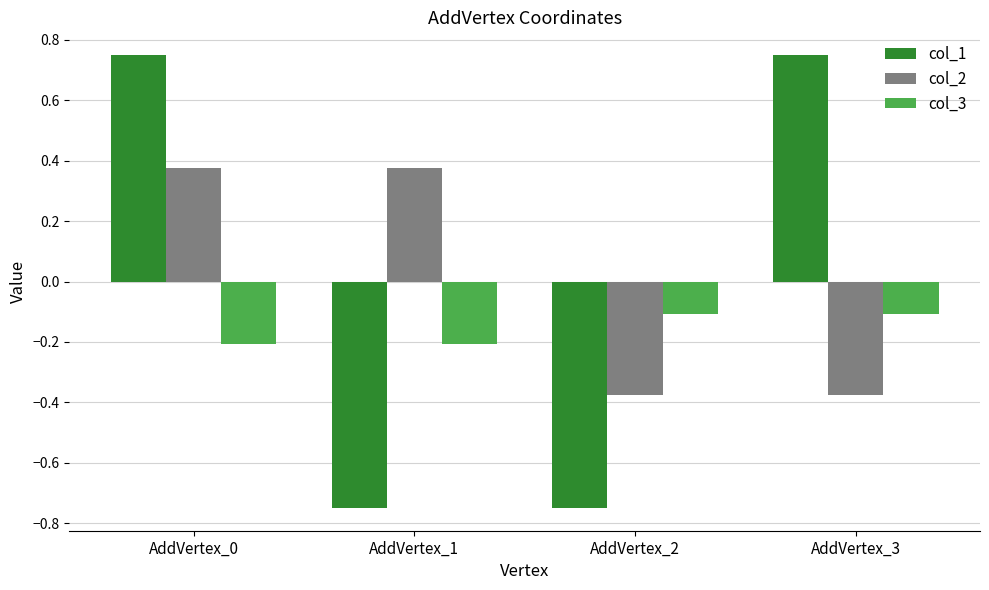

At how many categories does at least one series exceed 0?

3